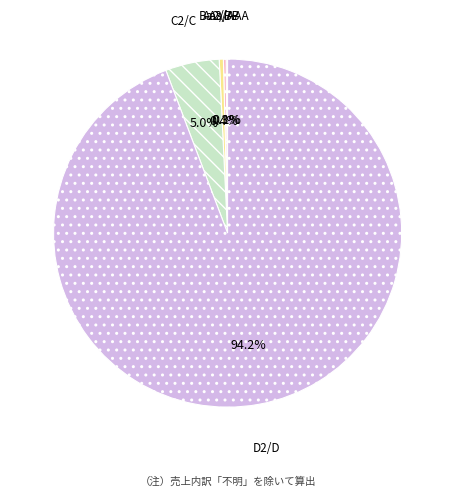

What is the largest slice in the pie chart?

D2/D